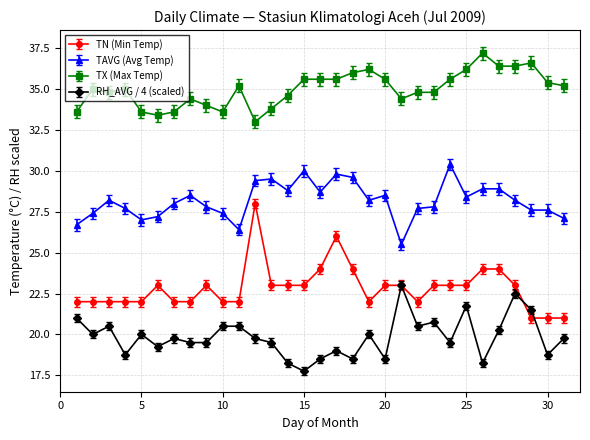

Which series has the largest total across all categories?

TX (Max Temp)